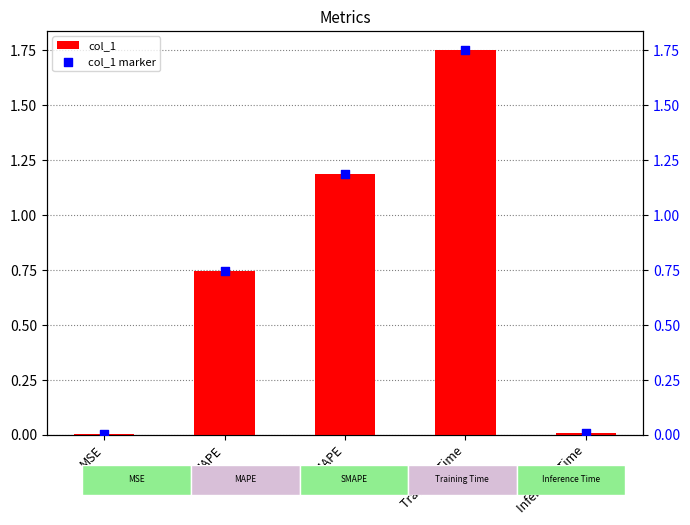

Which series has the widest spread of Y values?

col_1